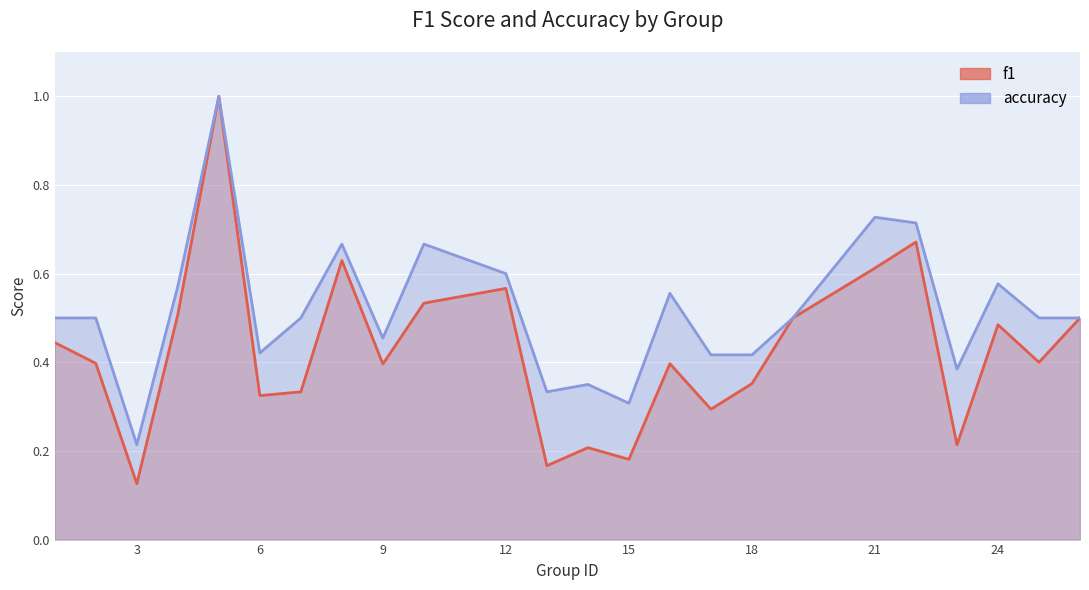

What is the minimum value for accuracy?

0.2